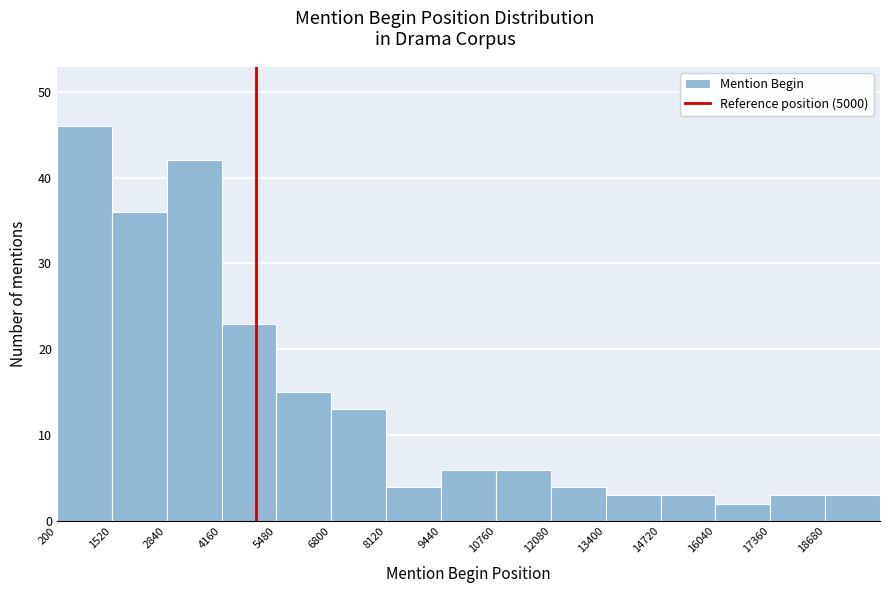

Which range on the x-axis has the tallest bar?

200 to 1520